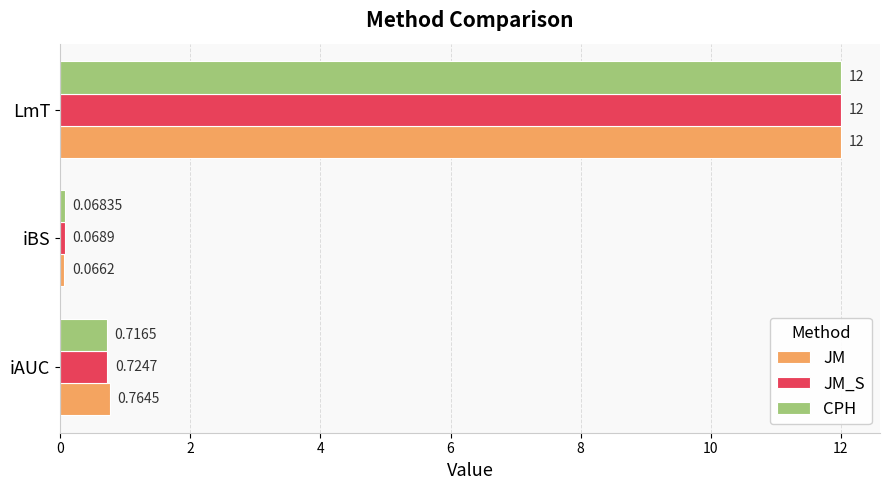

At which label does JM_S reach its peak?

LmT